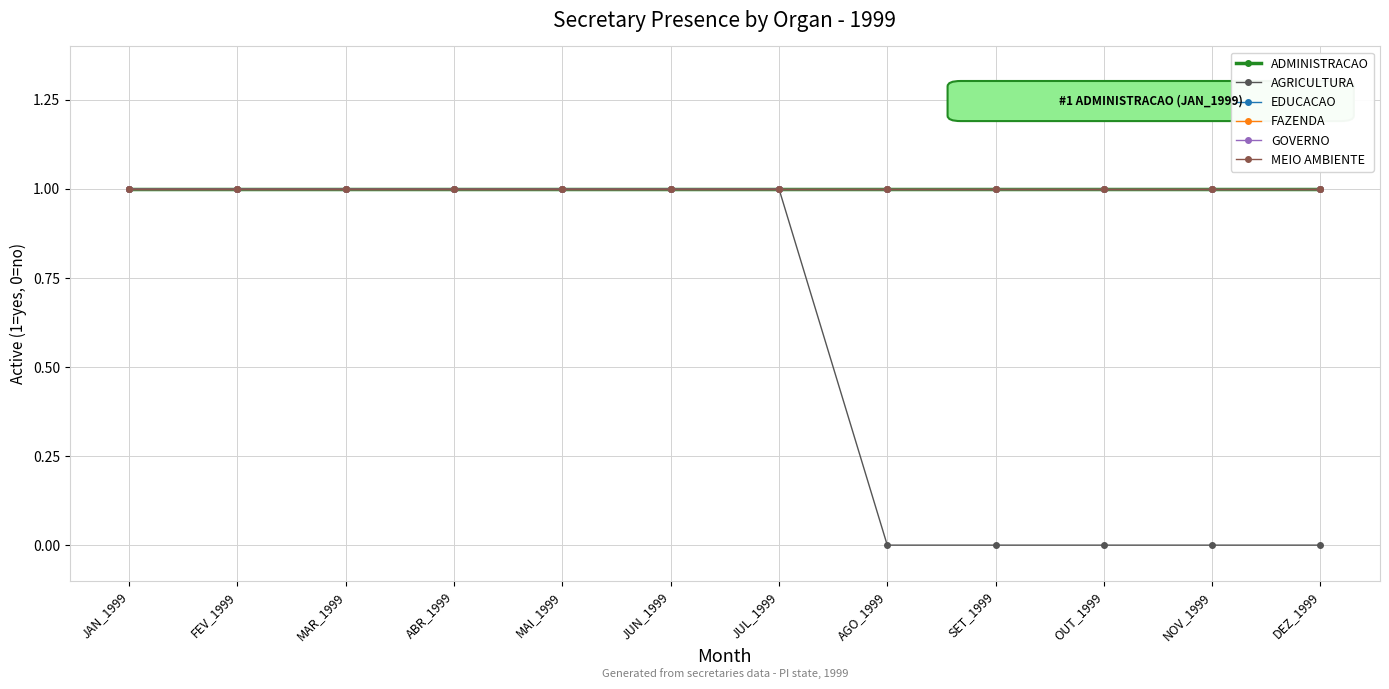

True or false: AGRICULTURA has more than 0 points higher than both neighbors.

False